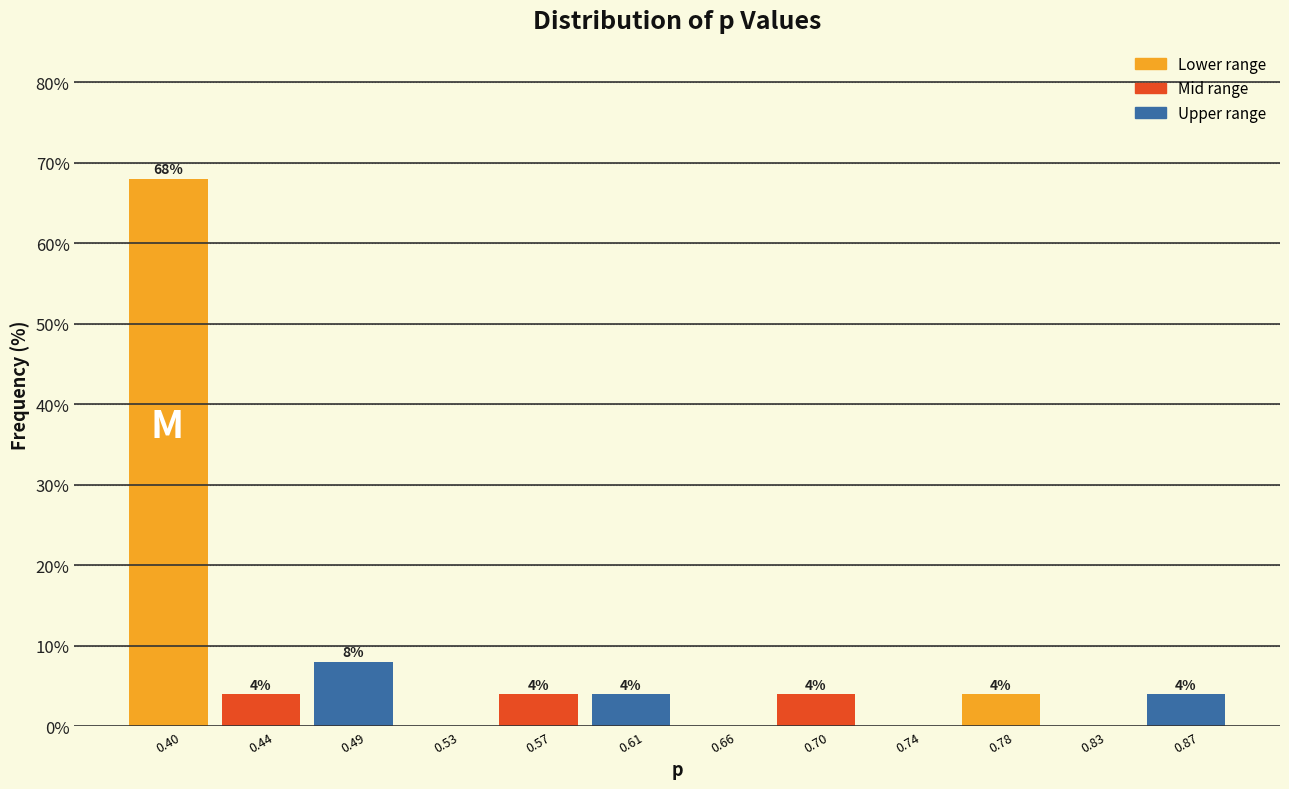

Over which range of the x-axis is the bar tallest?

0.380 to 0.420